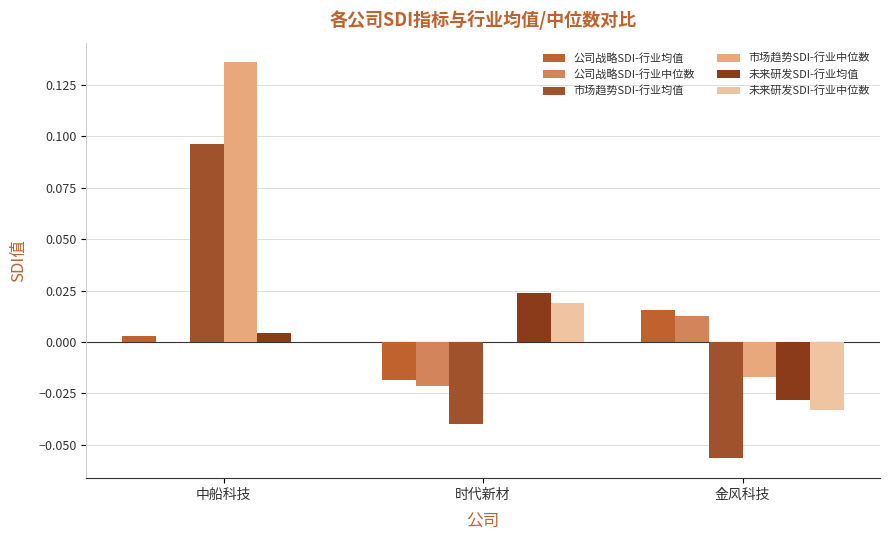

Does the chart contain stacked bars?

No